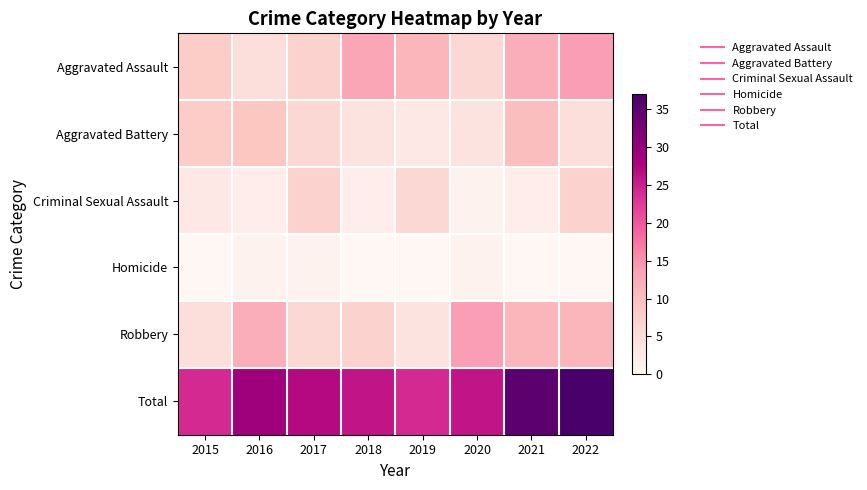

How many distinct data groups are displayed?

6